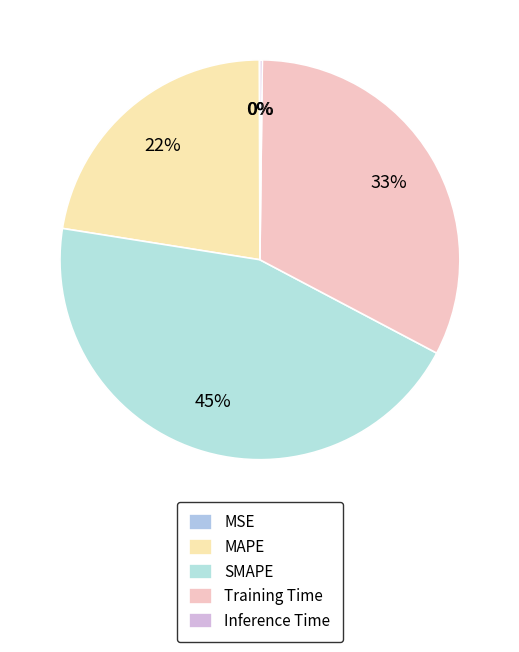

Rank the categories by value from lowest to highest.

MSE, Inference Time, MAPE, Training Time, SMAPE